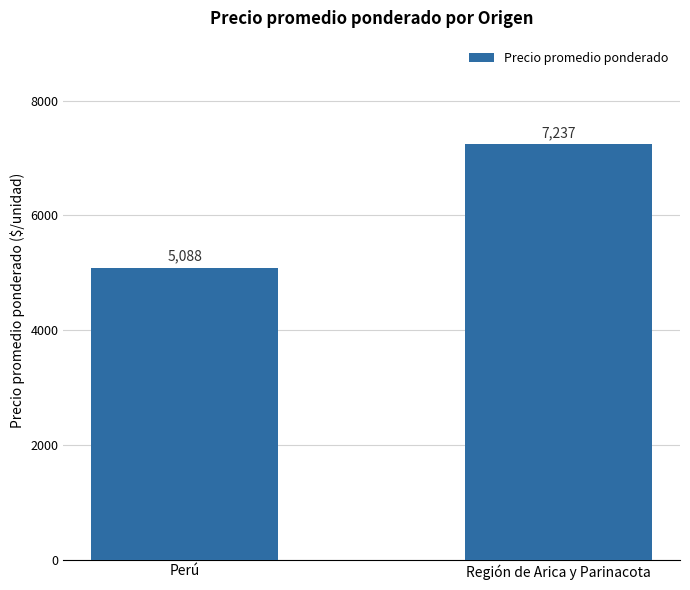

What is the smallest value displayed?

5088